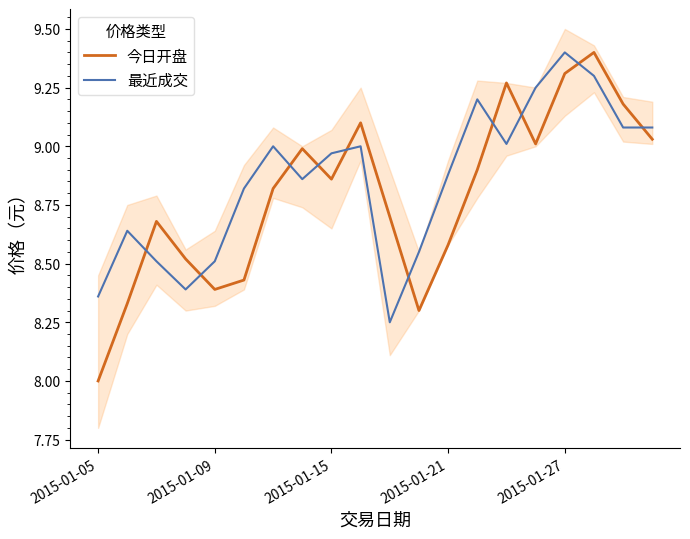

Is the value of 今日开盘 at 2015-01-09 greater than the value of 最近成交 at 2015-01-21?

No